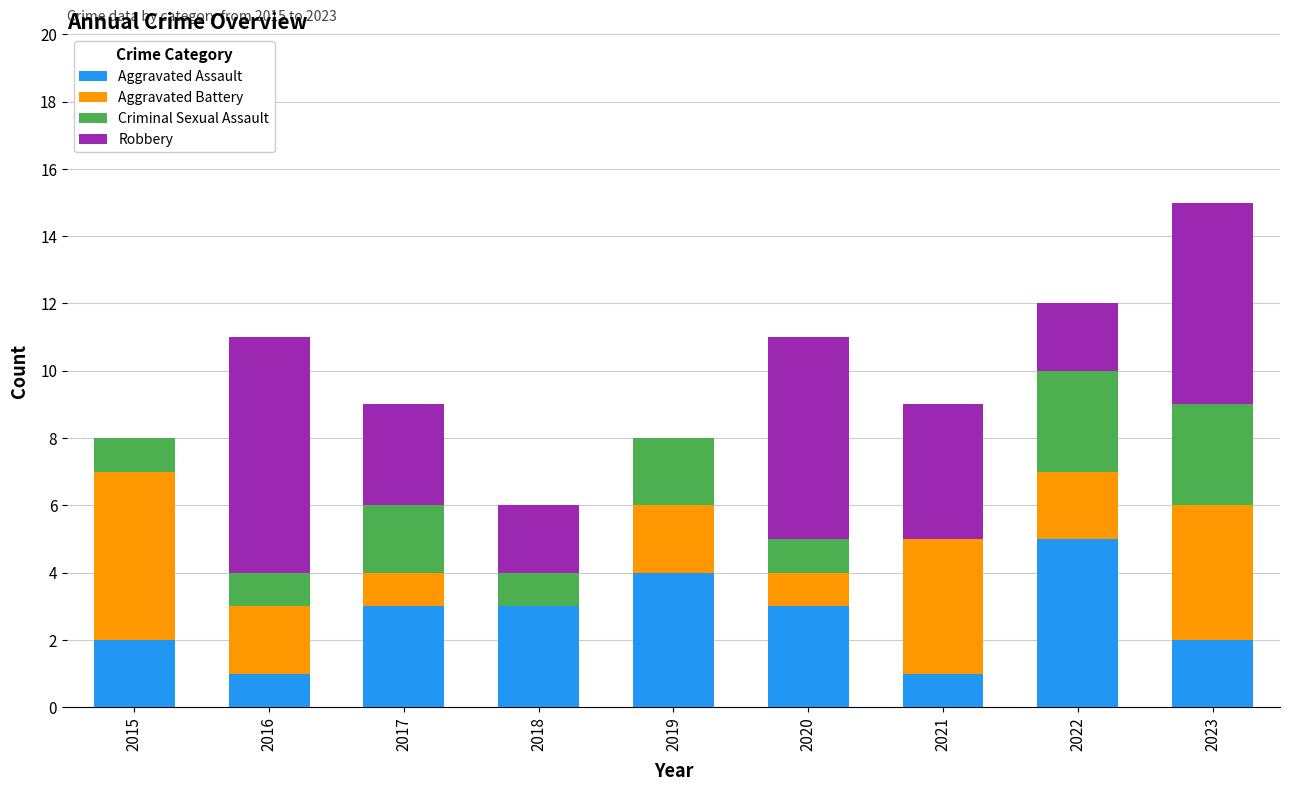

At which label does Aggravated Assault reach its peak?

2022